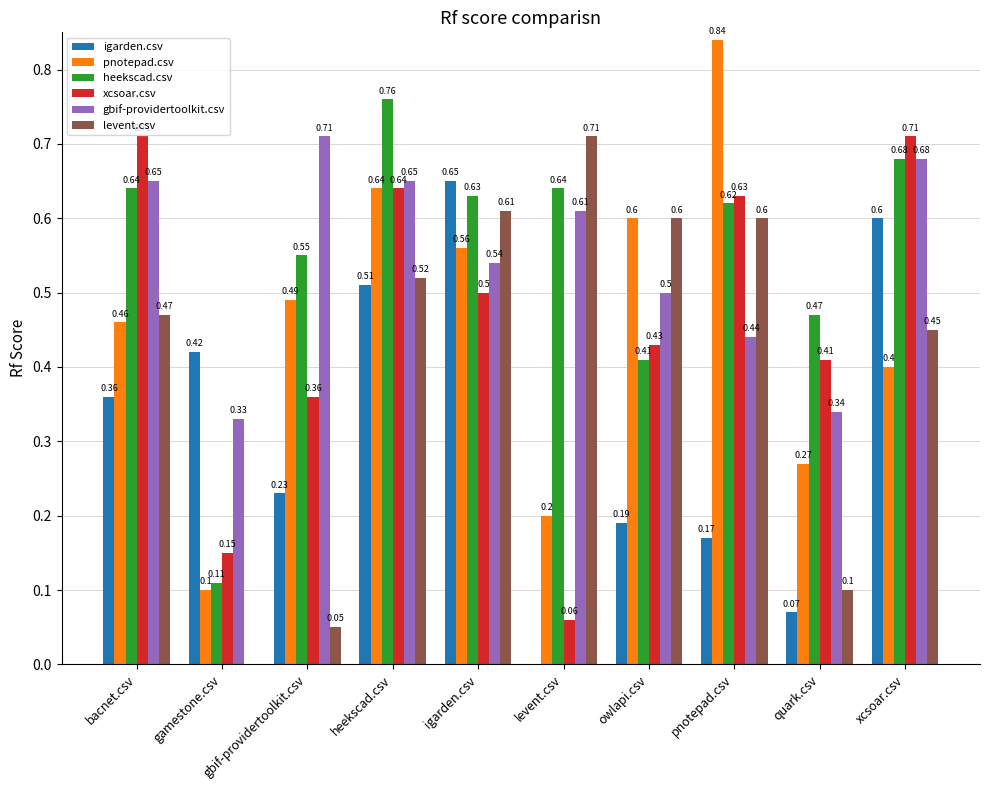

Which series changed the most between bacnet.csv and igarden.csv?

igarden.csv